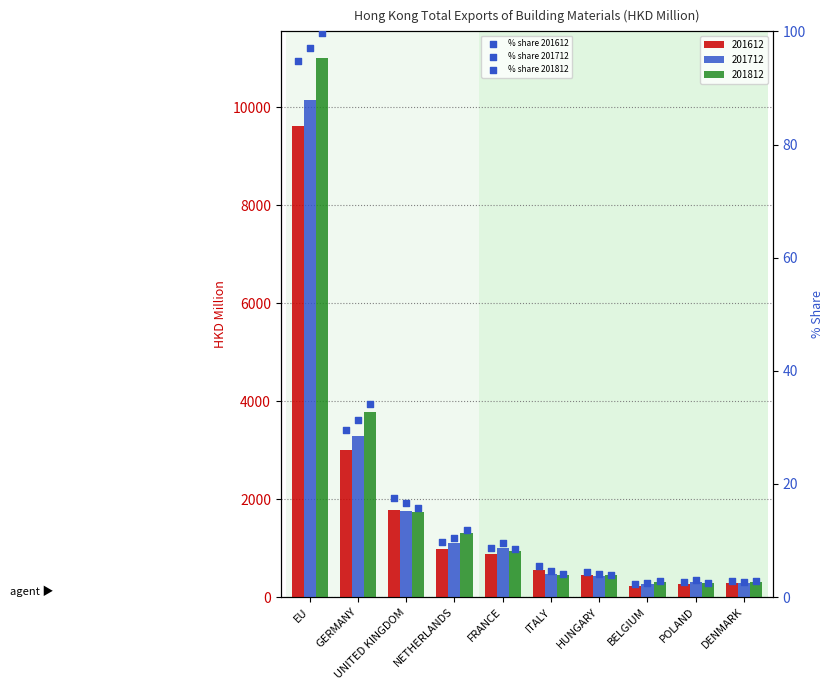

Is the value of % share 201812 at GERMANY greater than the value of % share 201612 at GERMANY?

Yes